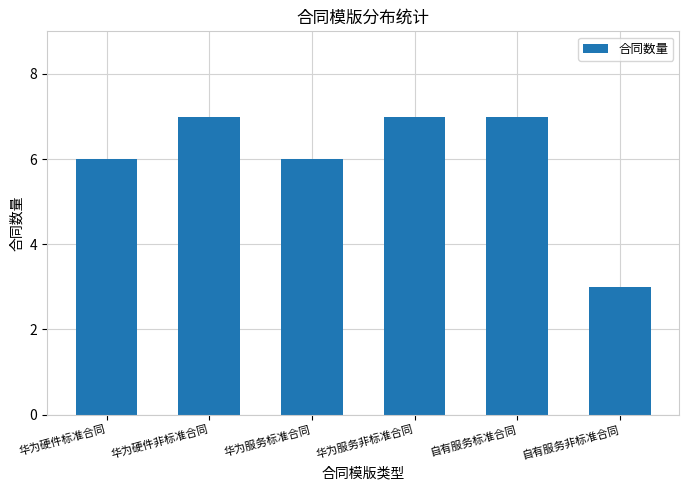

Which has a higher value, 华为服务标准合同 or 华为硬件非标准合同?

华为硬件非标准合同